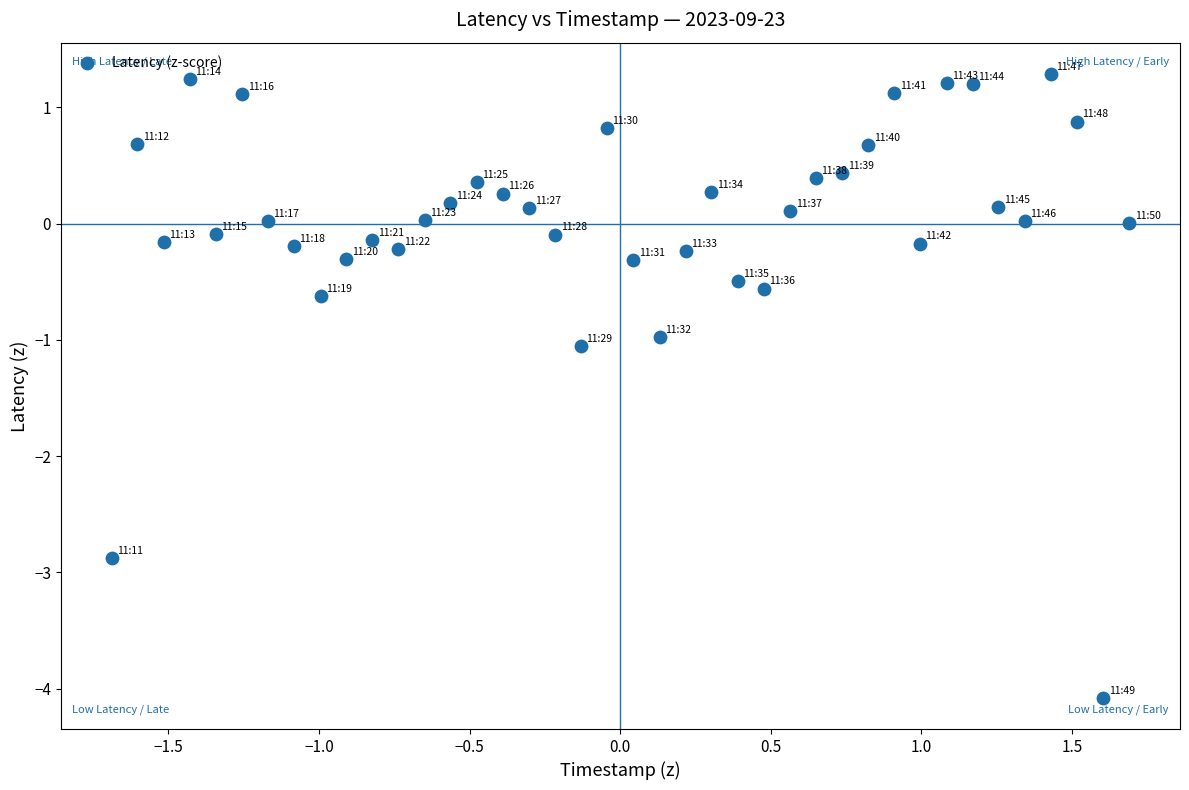

What is the range of Y values (max minus min)?

5.4